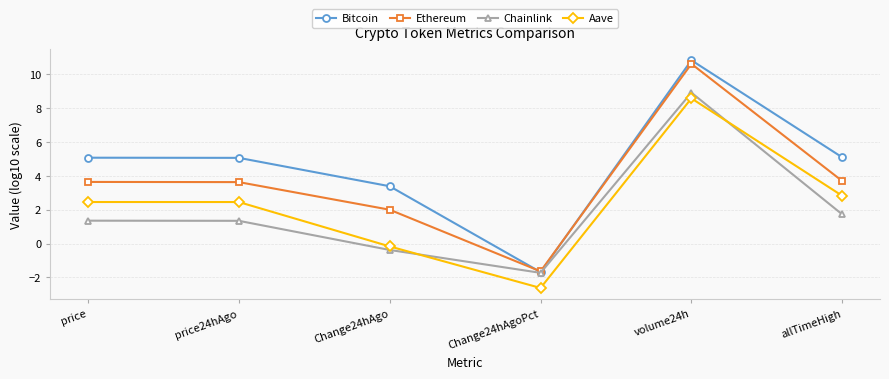

At how many categories does at least one series exceed 4?

4